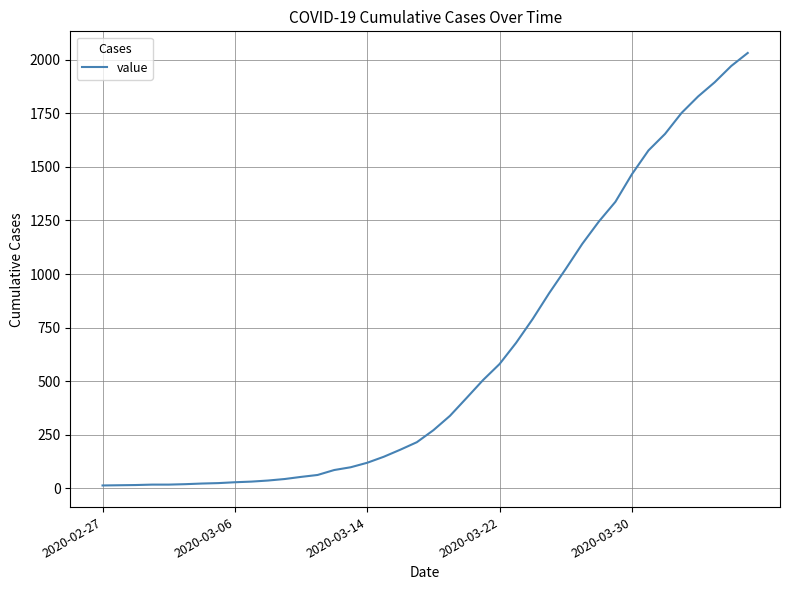

What is the difference between the maximum and minimum values?

2019